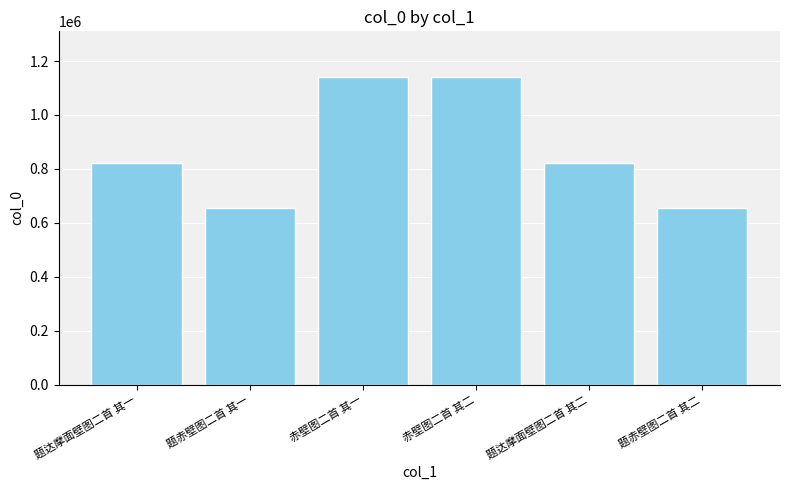

What is the smallest value displayed?

653419